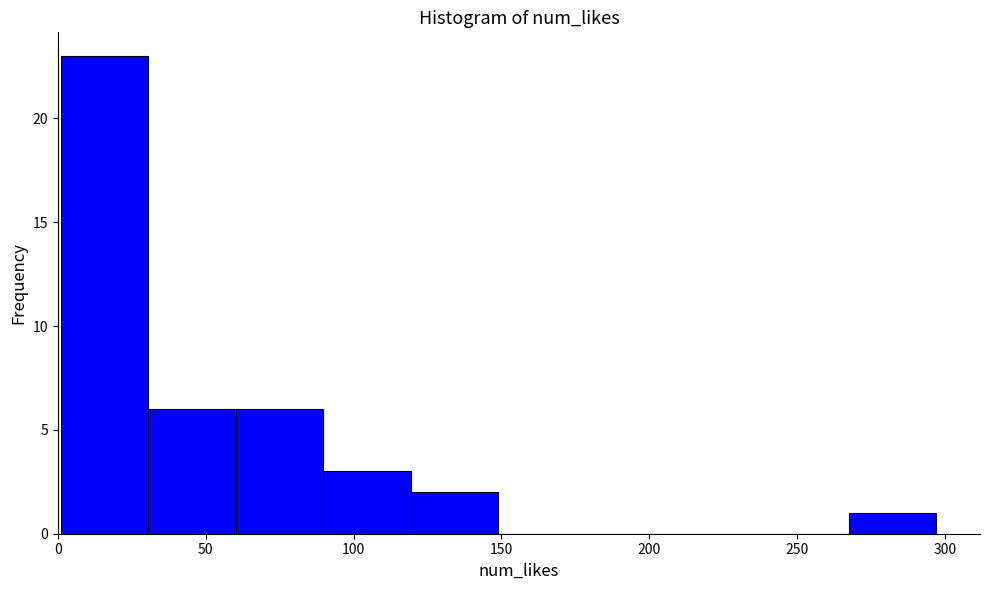

Which range on the x-axis has the tallest bar?

0 to 30